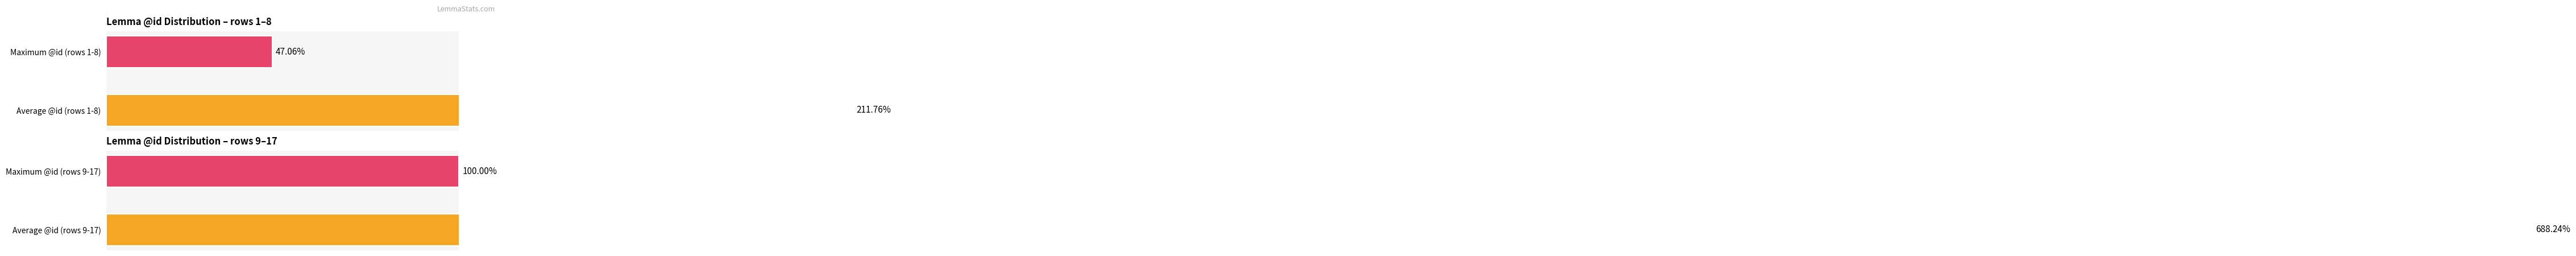

The value of rows 1-8 at Maximum @id (rows 1-8) is 73.7. True or false?

False